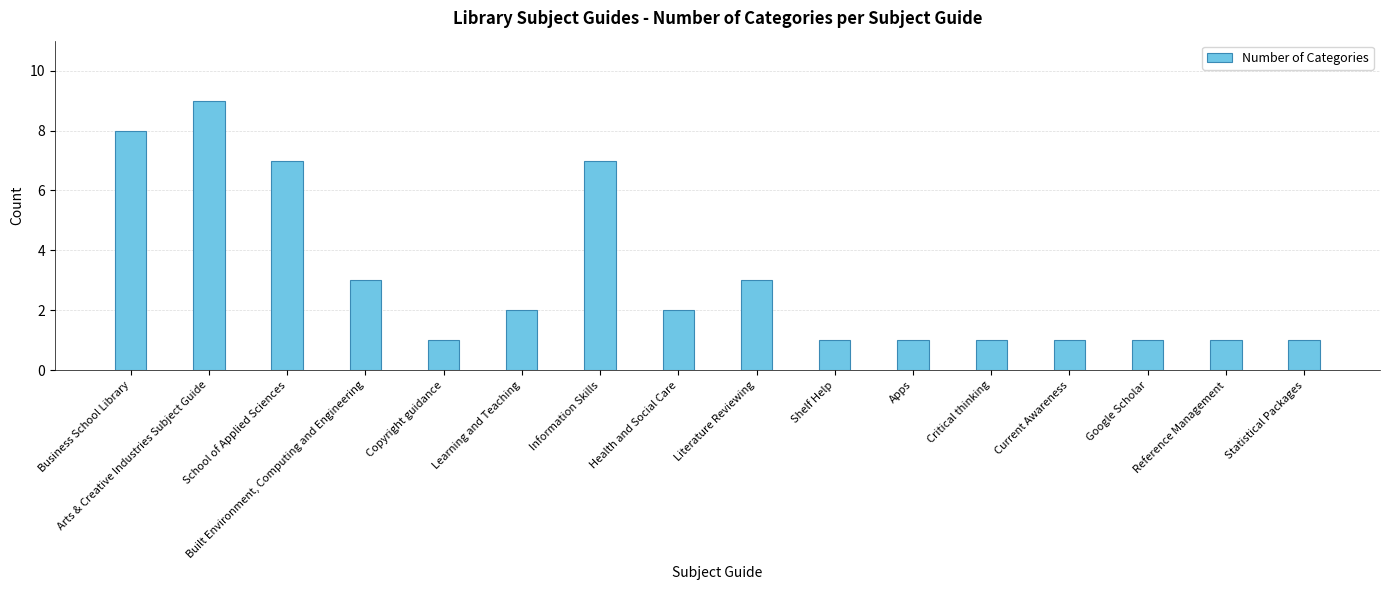

How many values are below 2?

8